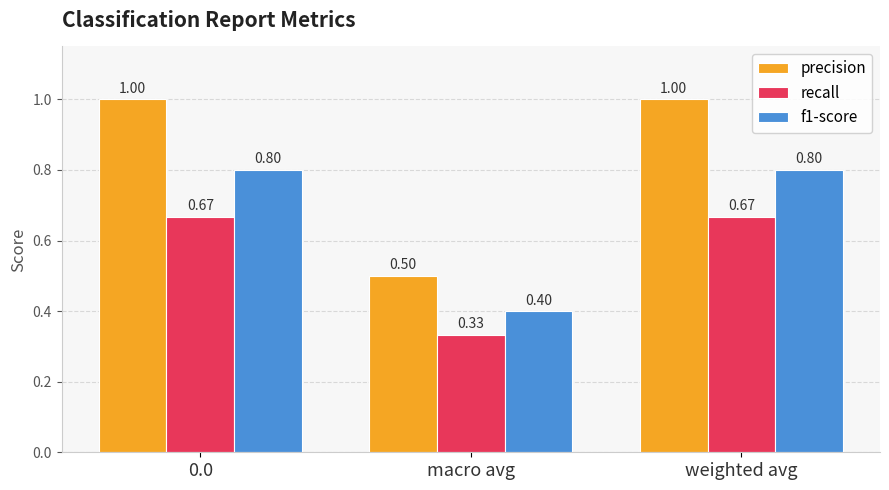

Is the value of recall at macro avg greater than the value of f1-score at weighted avg?

No